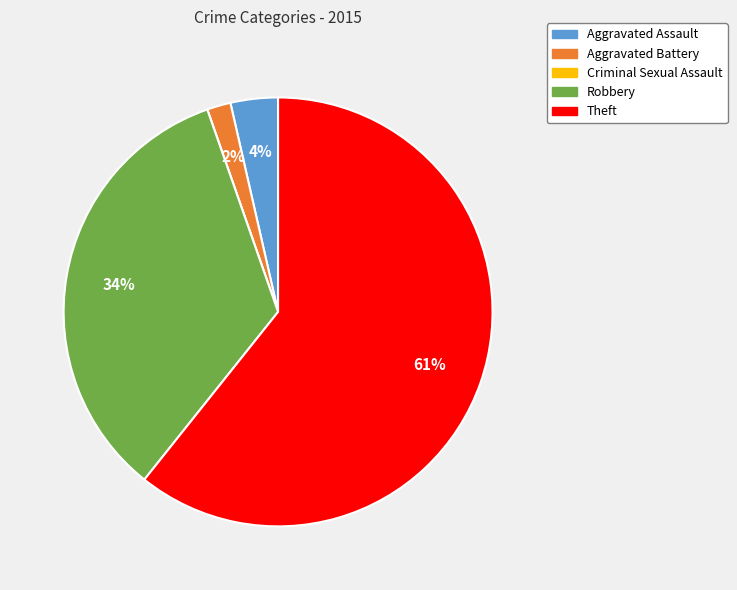

Which slice is the largest?

Theft